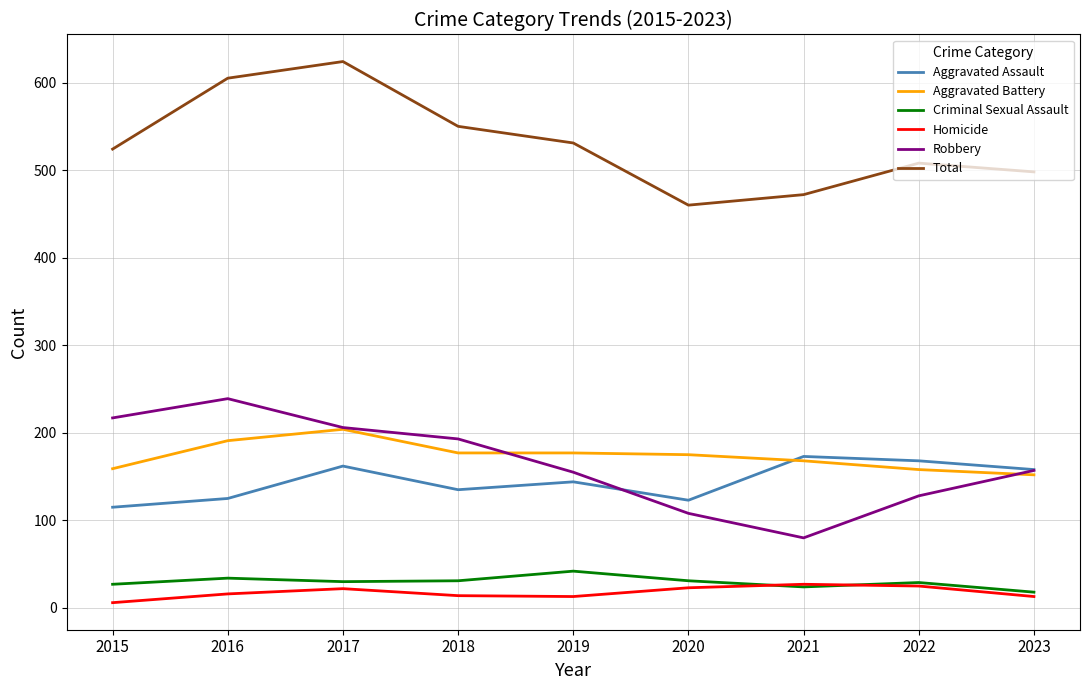

What is the maximum value shown in the chart?

624